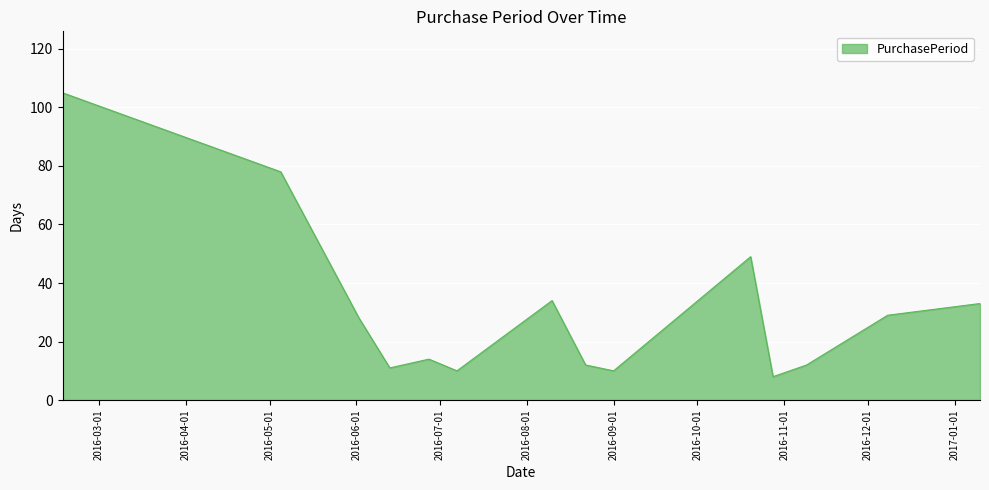

What is the difference between the maximum and minimum values?

97